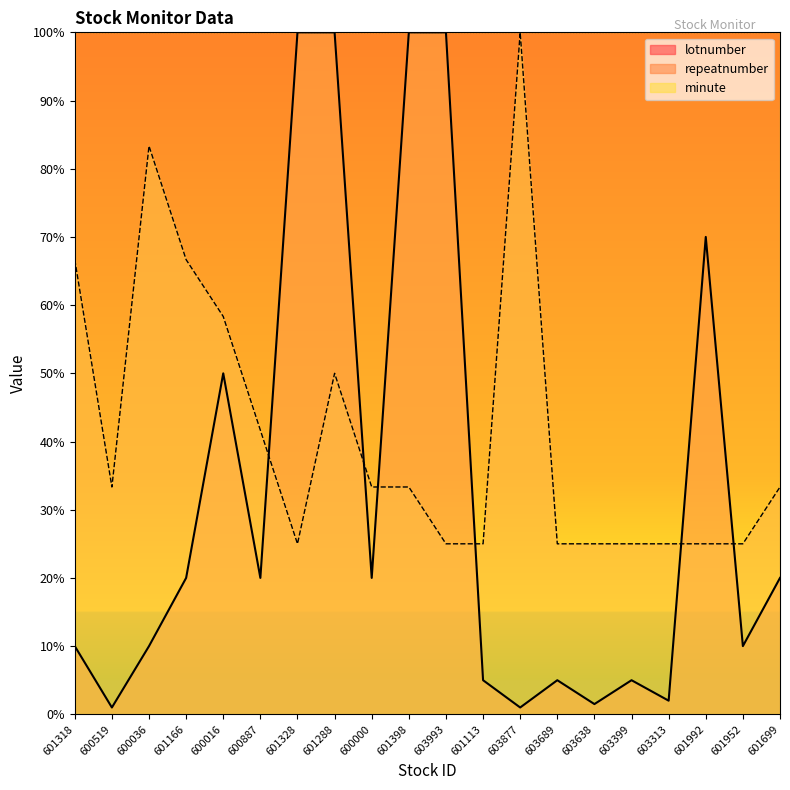

What is the label of the 9th point from the left?

600000